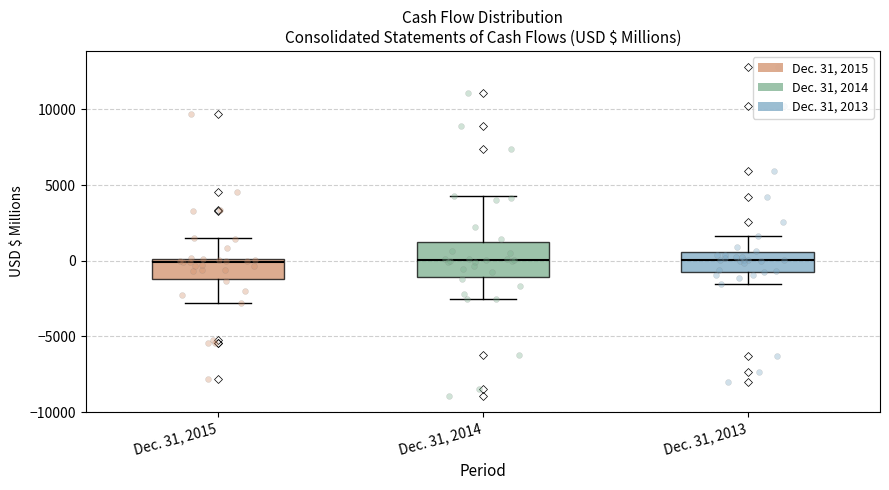

Comparing the boxes themselves (not the whiskers), which one is the tallest?

Dec. 31, 2014